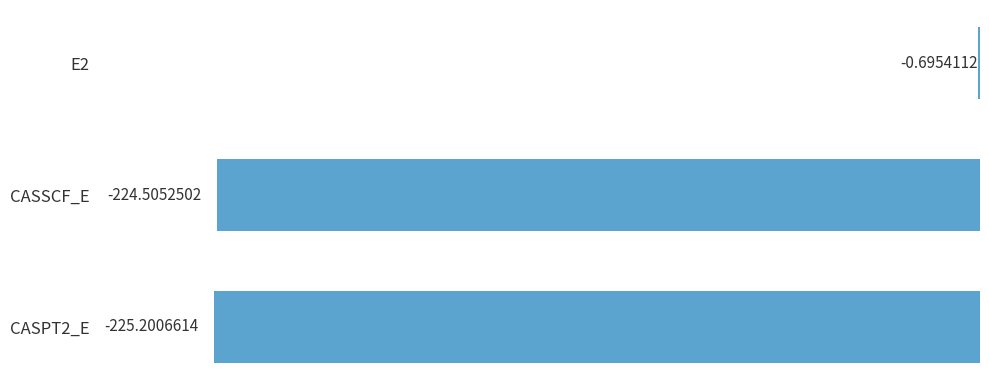

Between E2 and CASPT2_E, which is larger?

E2